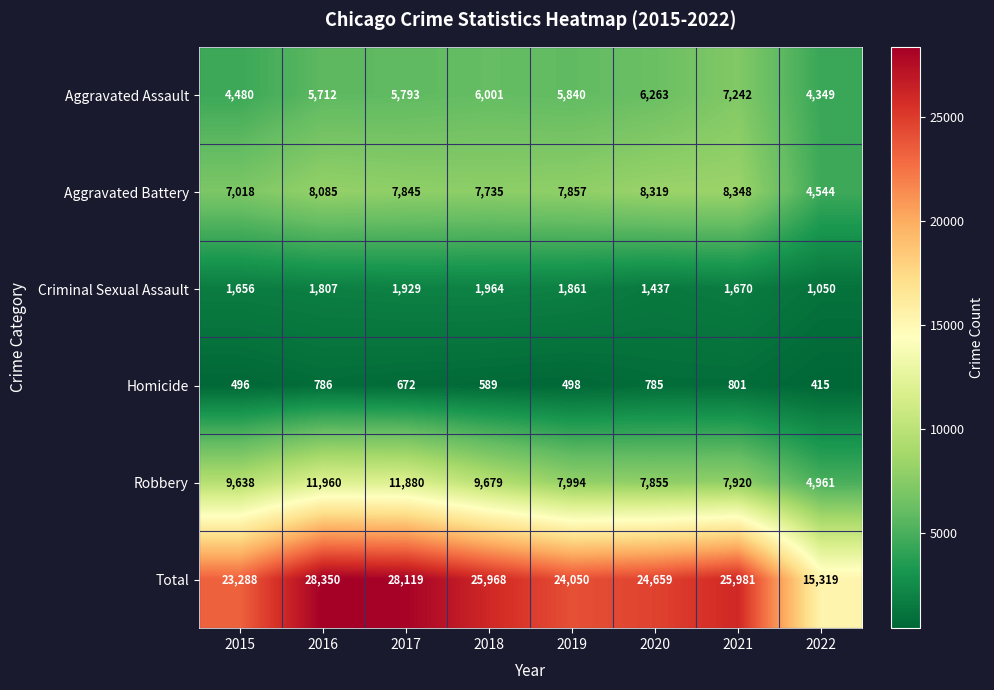

Count the number of data series in this chart.

6